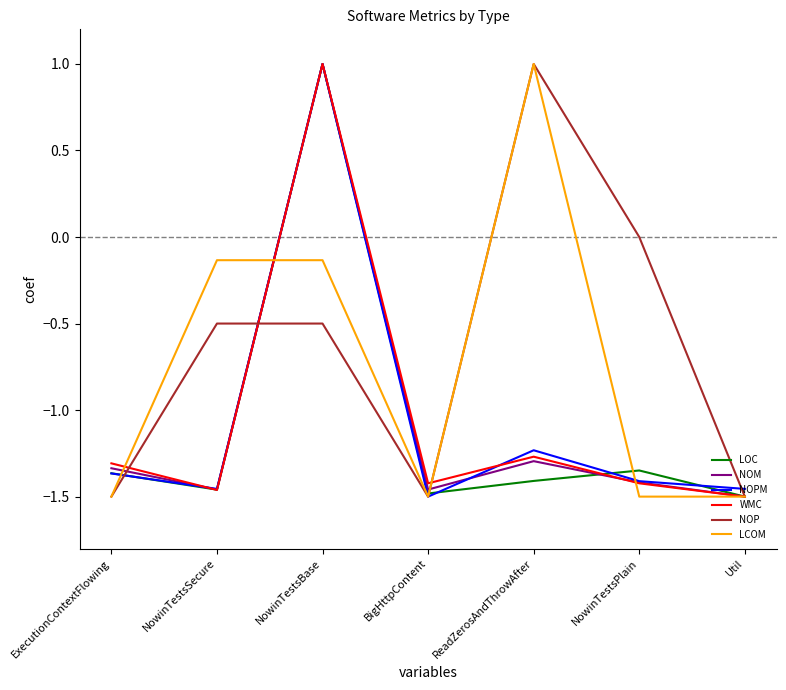

What position from the right is NowinTestsPlain?

2